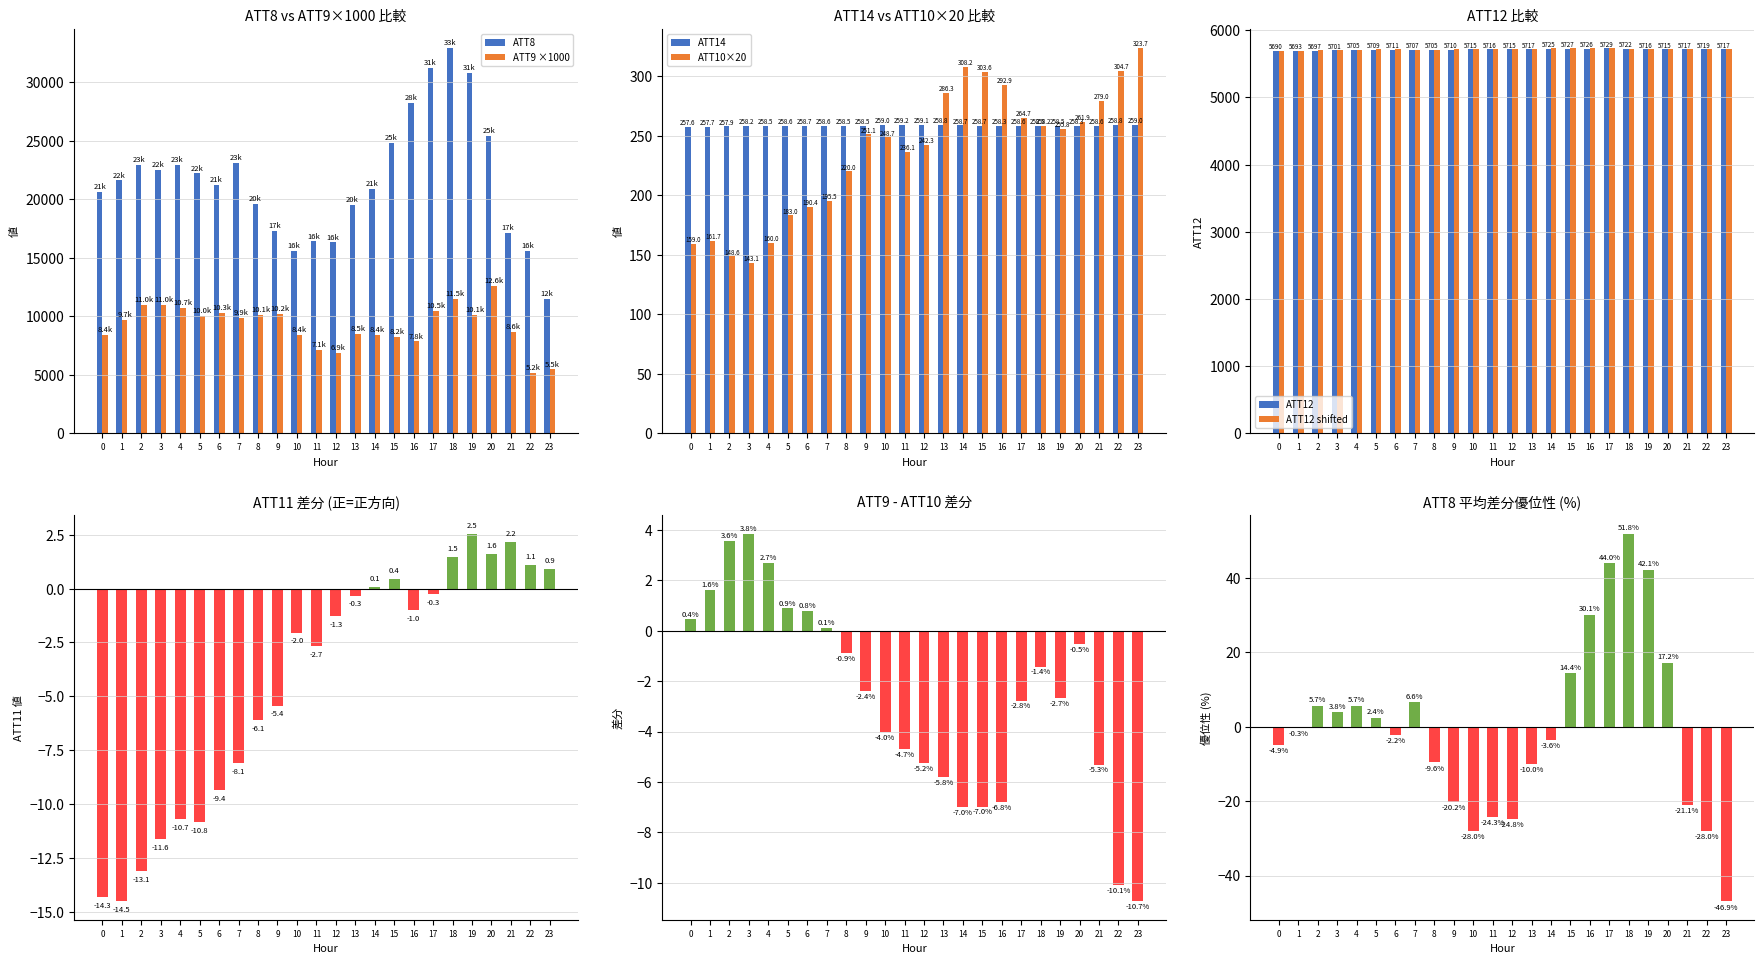

What is the sum of all ATT8 values?

520100.0